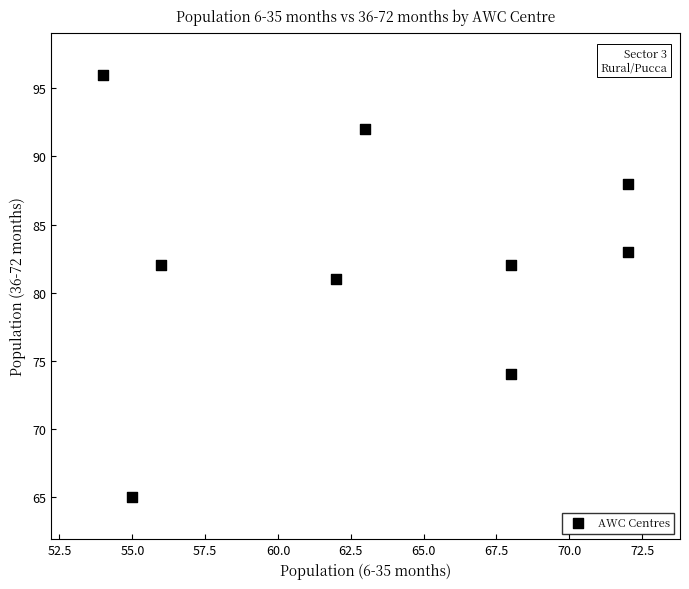

What Y value in the scatter plot is closest to 80?

81